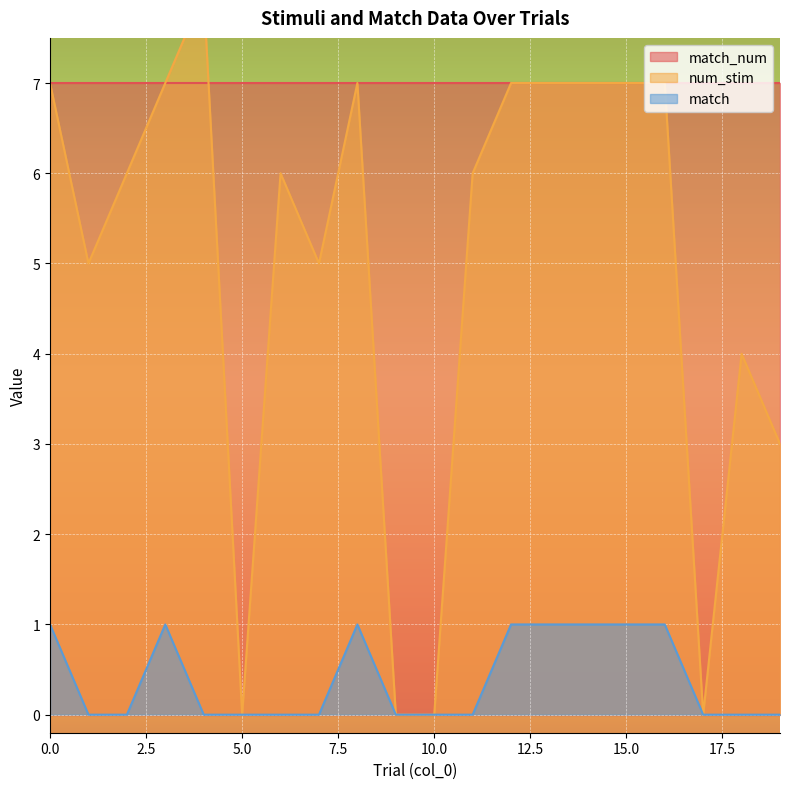

Where is the first local maximum for match?

3